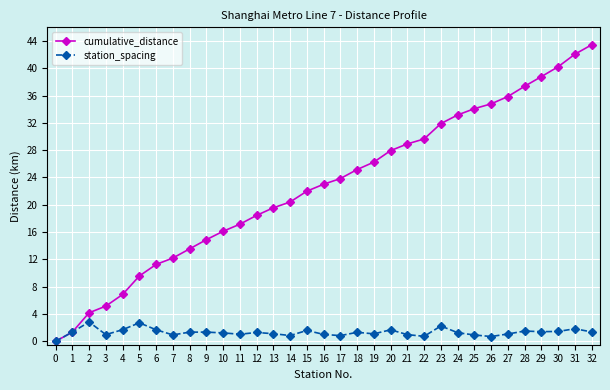

True or false: station_spacing has more than 2 interior local peaks.

True